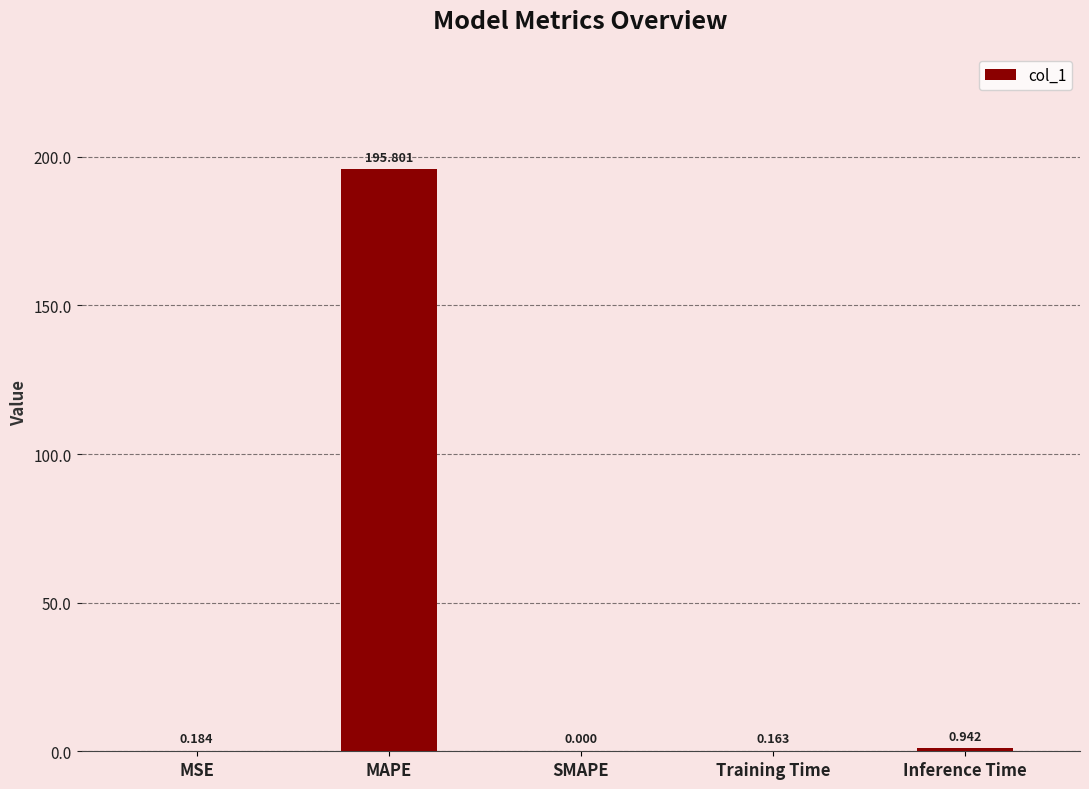

At which label is the value closest to 97?

Inference Time